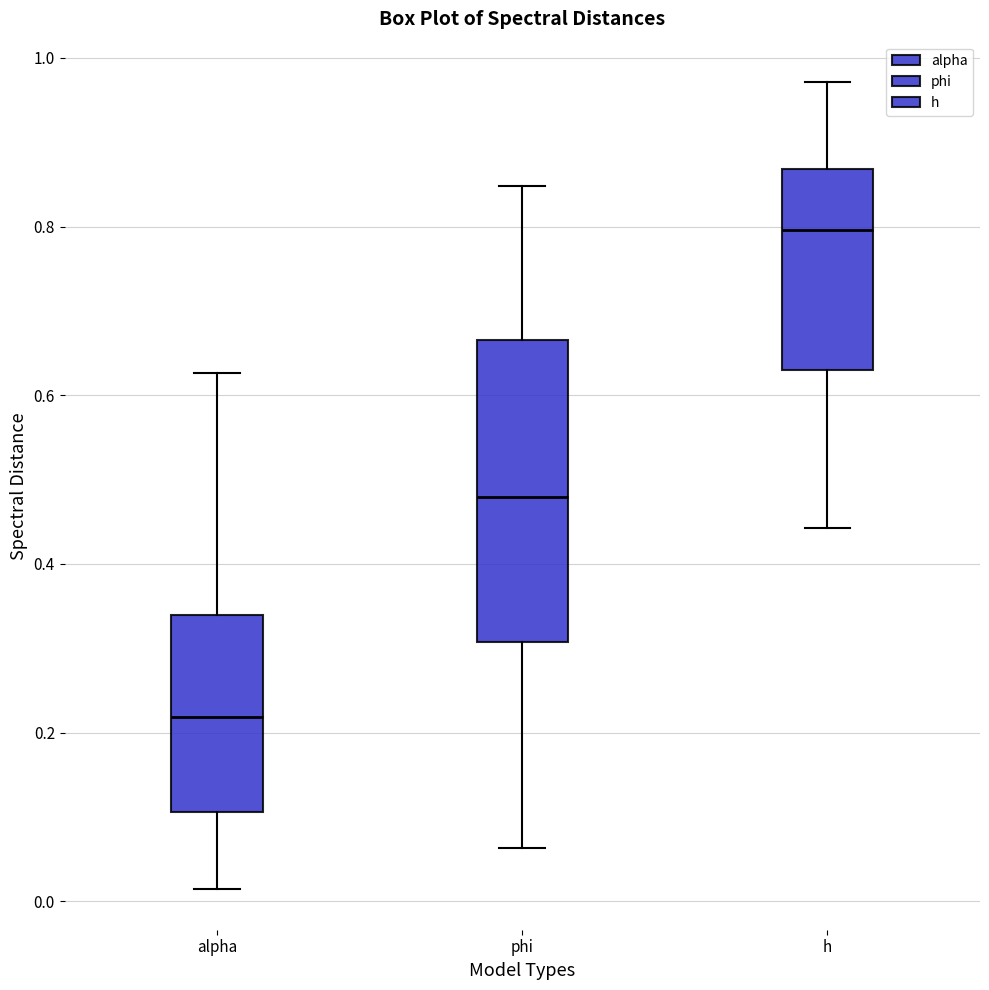

Reading left to right, read every box against the y-axis: the position of its median line, the range the box covers, and the ends of its whiskers. The values are not printed on the chart, so give them approximately, as read against the axis.

alpha: median 0.22, box 0.10 to 0.34, whiskers 0.02 to 0.62
phi: median 0.48, box 0.30 to 0.66, whiskers 0.06 to 0.84
h: median 0.80, box 0.64 to 0.86, whiskers 0.44 to 0.98